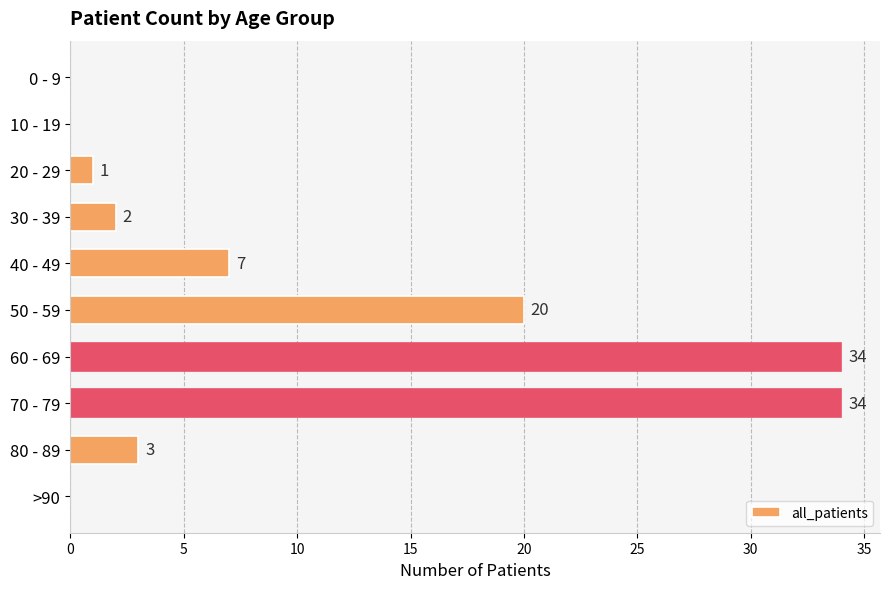

At which label is the value closest to 17?

50 - 59